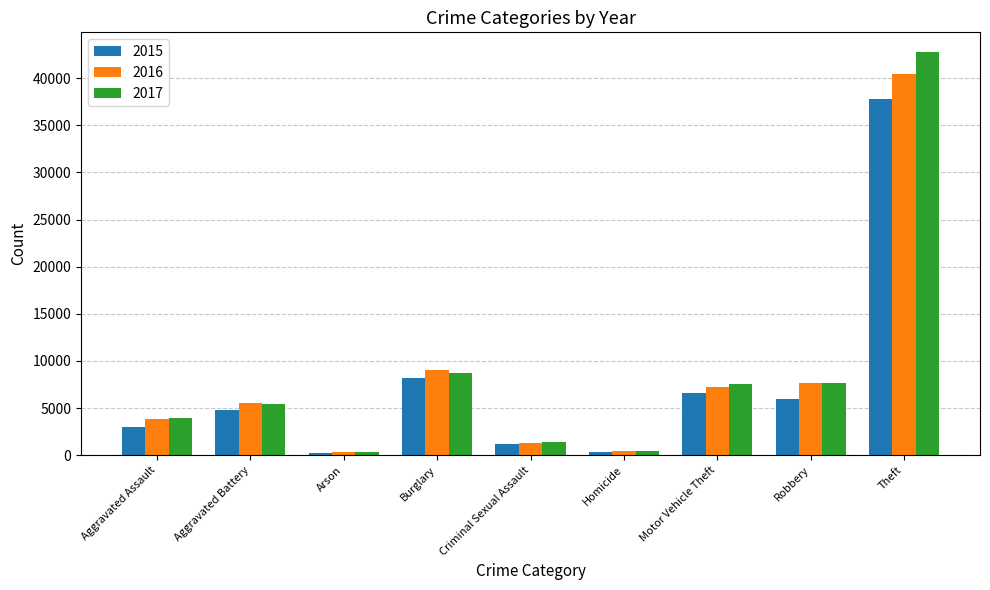

What is the highest value of the 2016 series?

40415